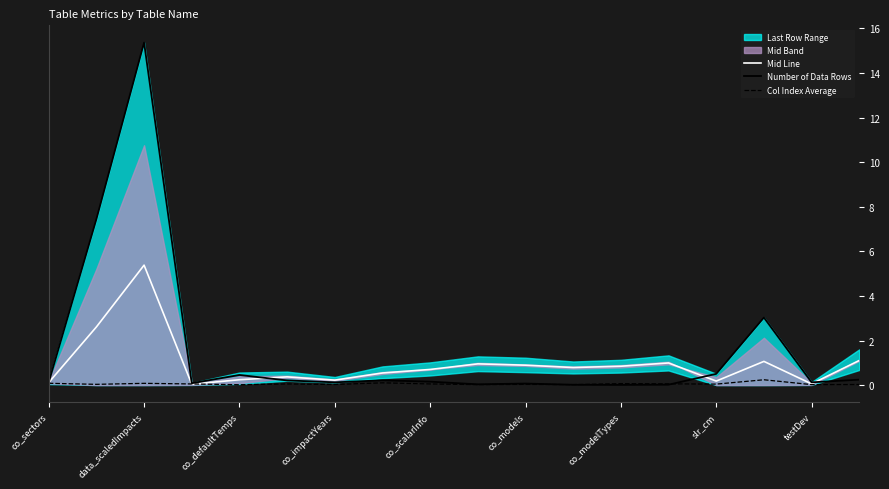

What is the sum of all Number of Data Rows values?

28.2